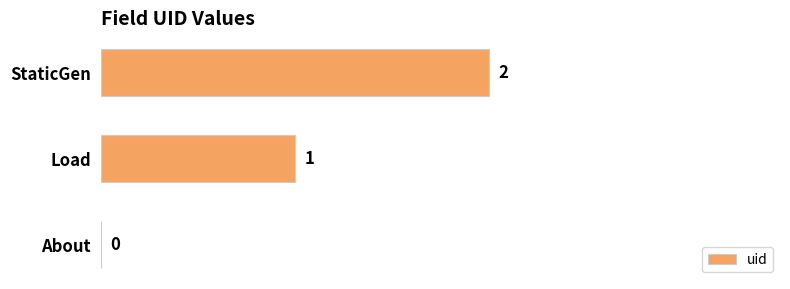

What is the sum of all values?

3